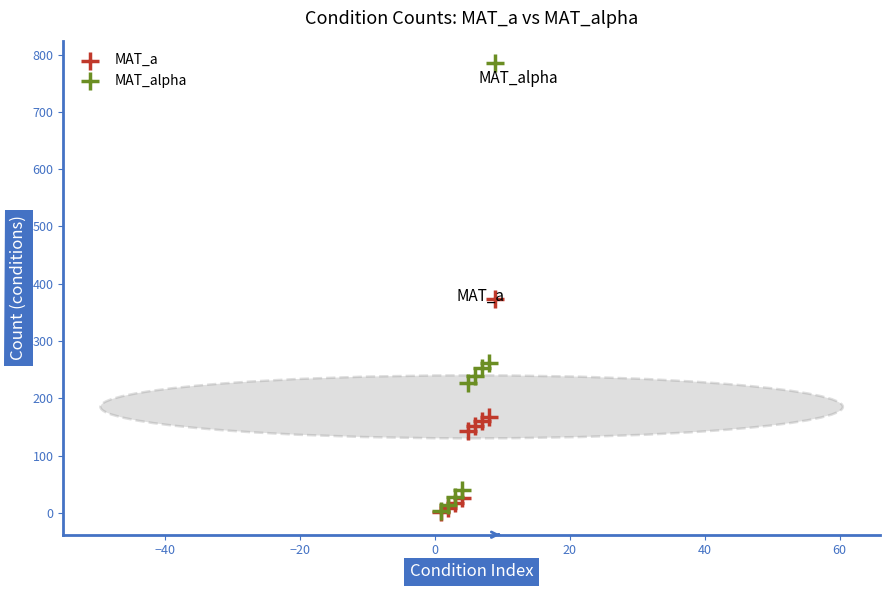

Which series has the largest Y range (max minus min)?

MAT_alpha